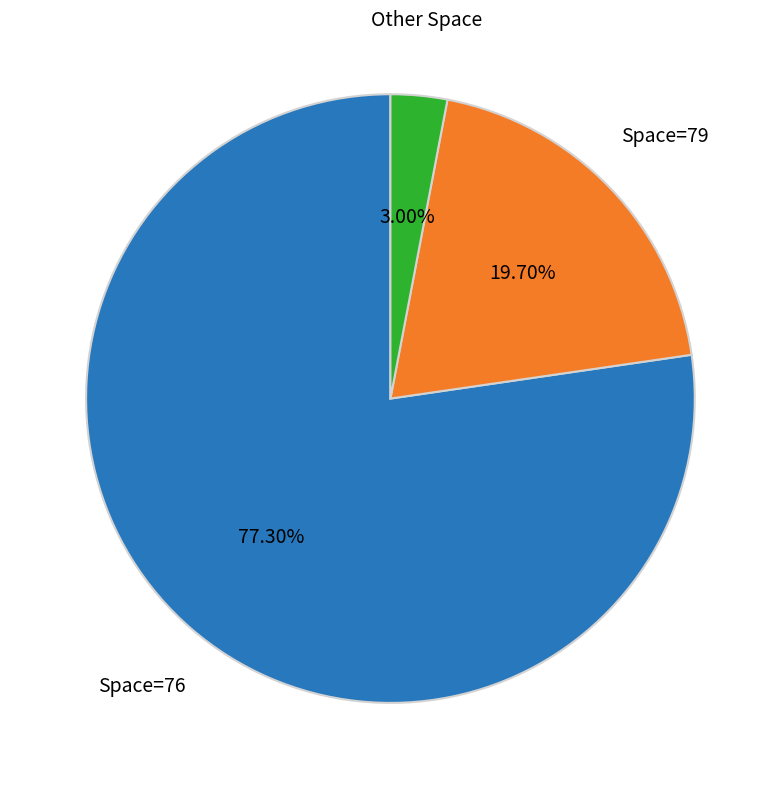

Does any single category account for the majority?

Yes